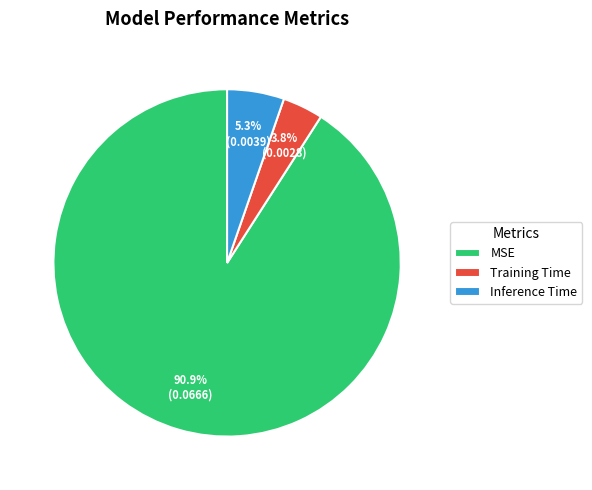

Which category has the smallest portion of the pie?

Training Time